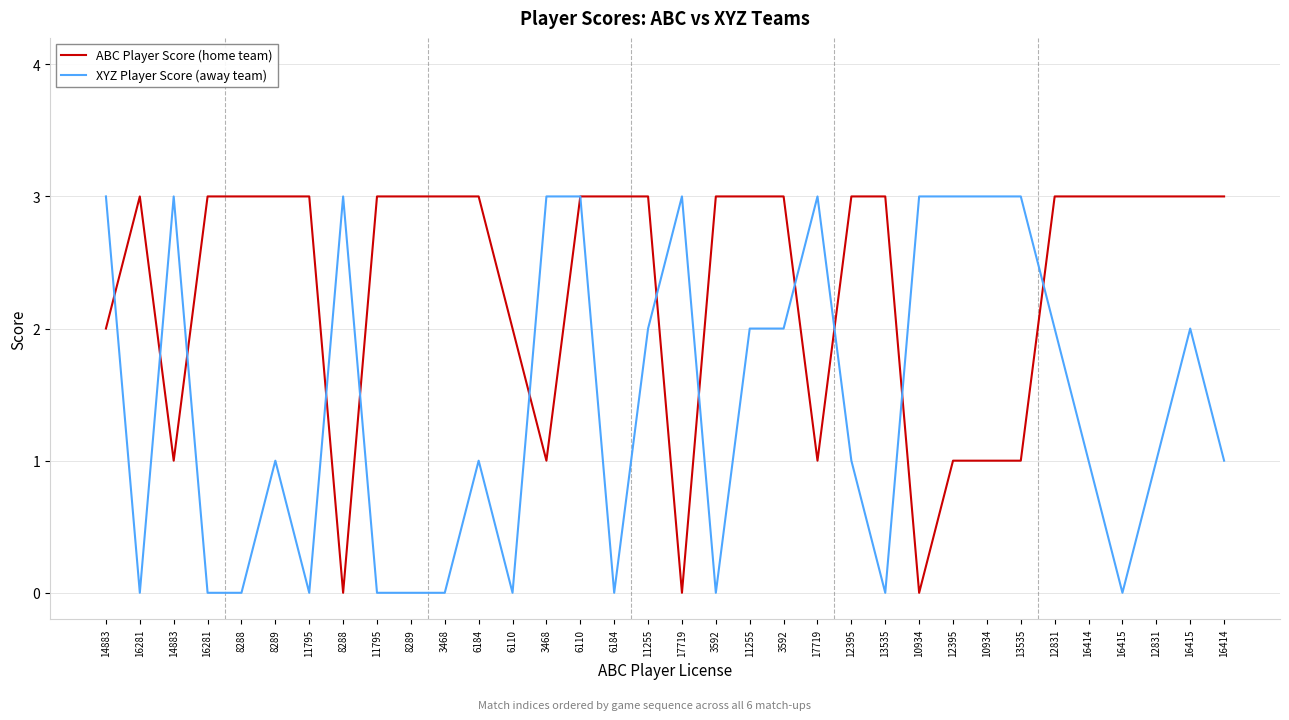

How many series are shown in this chart?

2